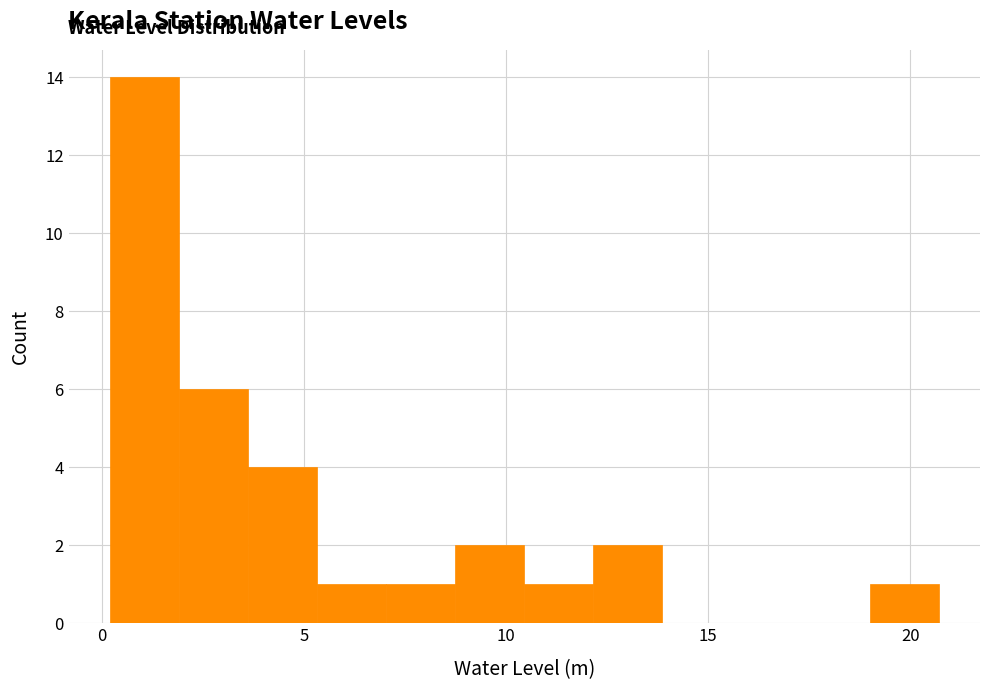

Around what value on the x-axis is the tallest bar? Give the approximate position of its centre, as read against the axis.

1.0